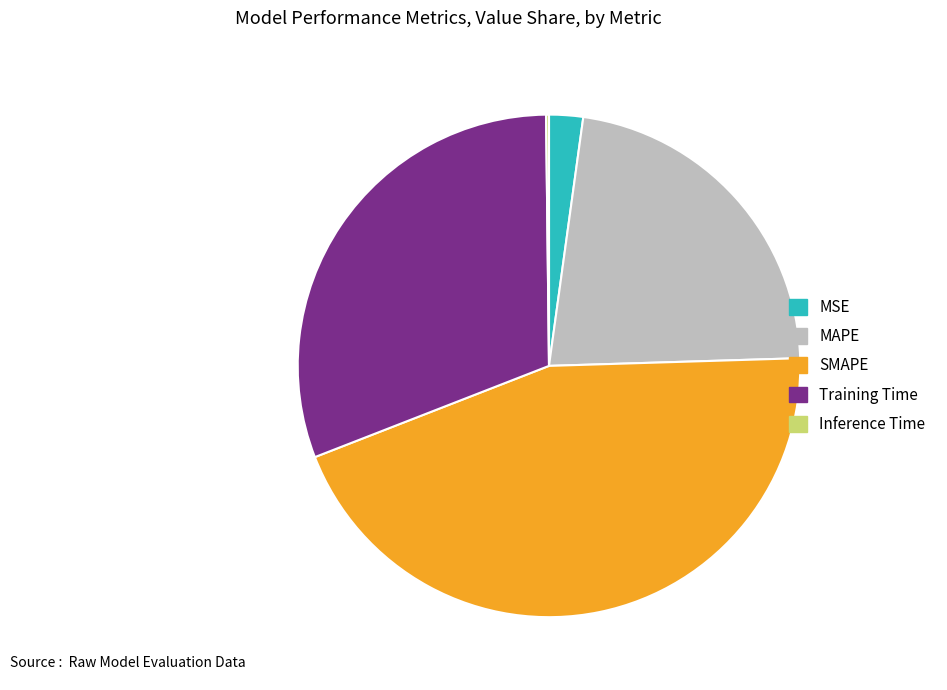

Do MAPE and SMAPE together represent more than half of the pie?

Yes